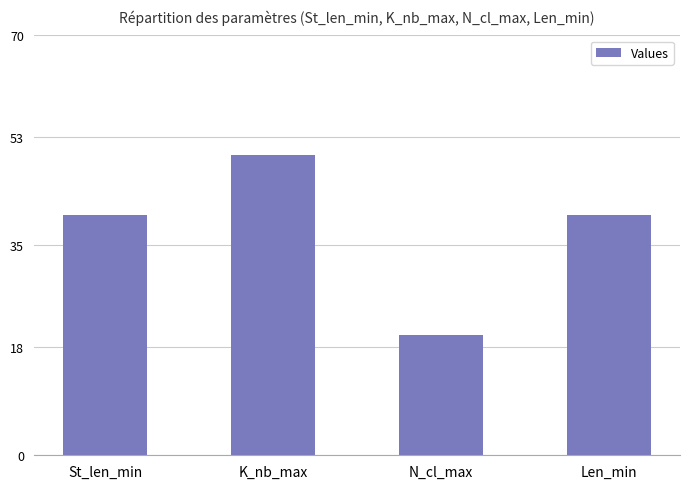

Read the value at Len_min, to the nearest 10.

40